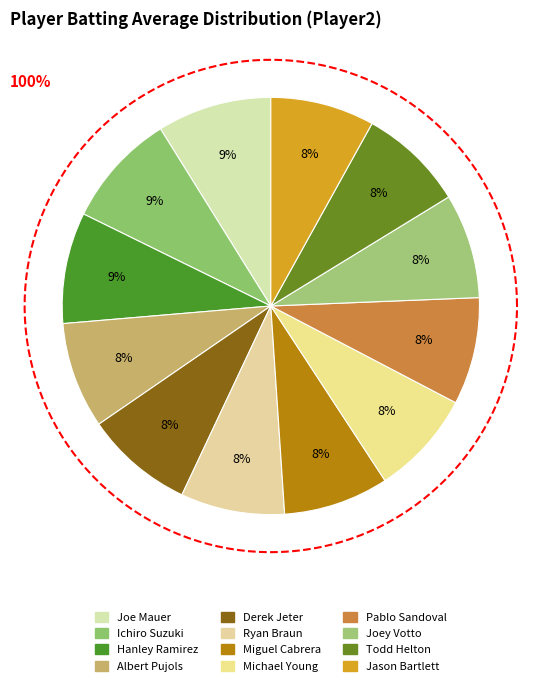

The Hanley Ramirez slice represents 21% of the pie. True or false?

False